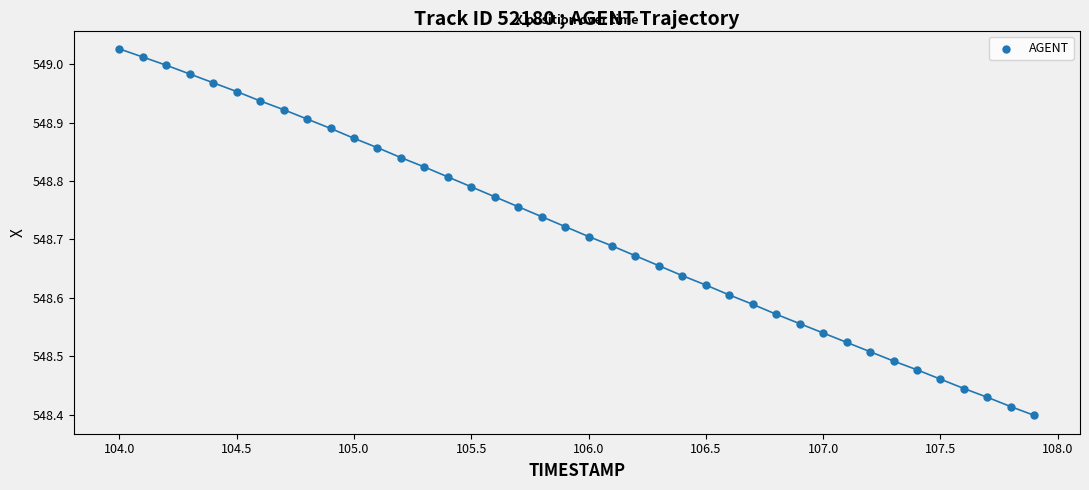

What is the range of X values (max minus min)?

3.9